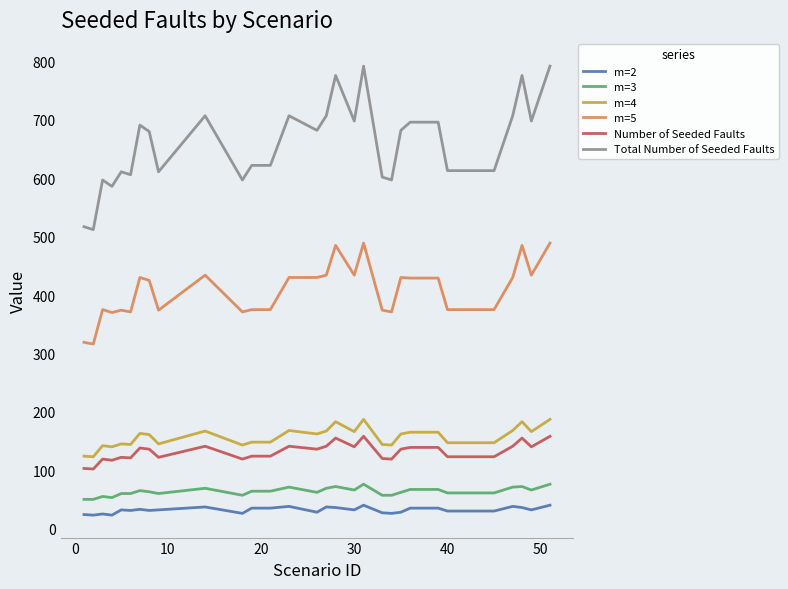

What is the lowest value of the Number of Seeded Faults series?

102